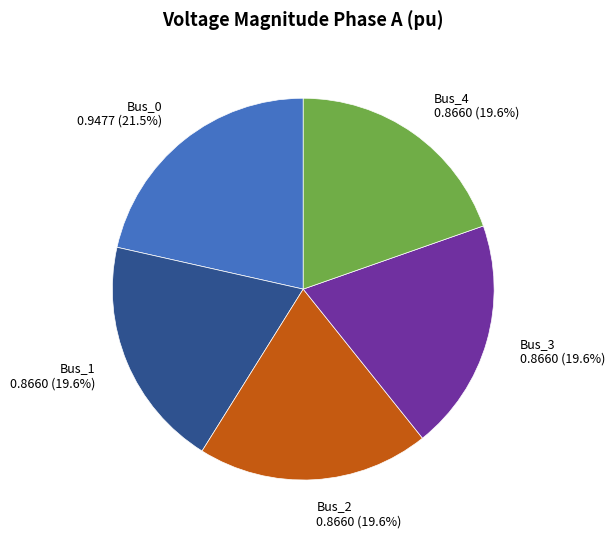

Which category has the biggest portion of the pie?

Bus_0 0.9477 (21.5%)